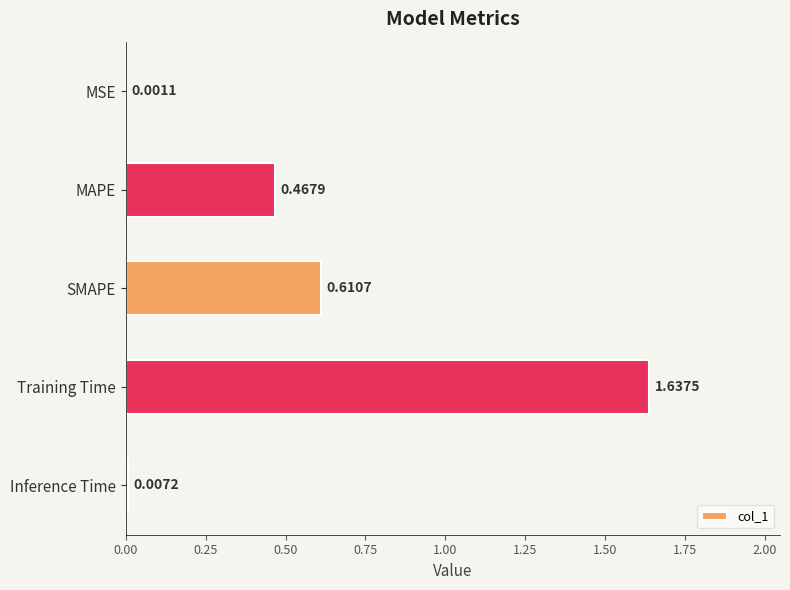

Which category has the highest value across all series?

Training Time